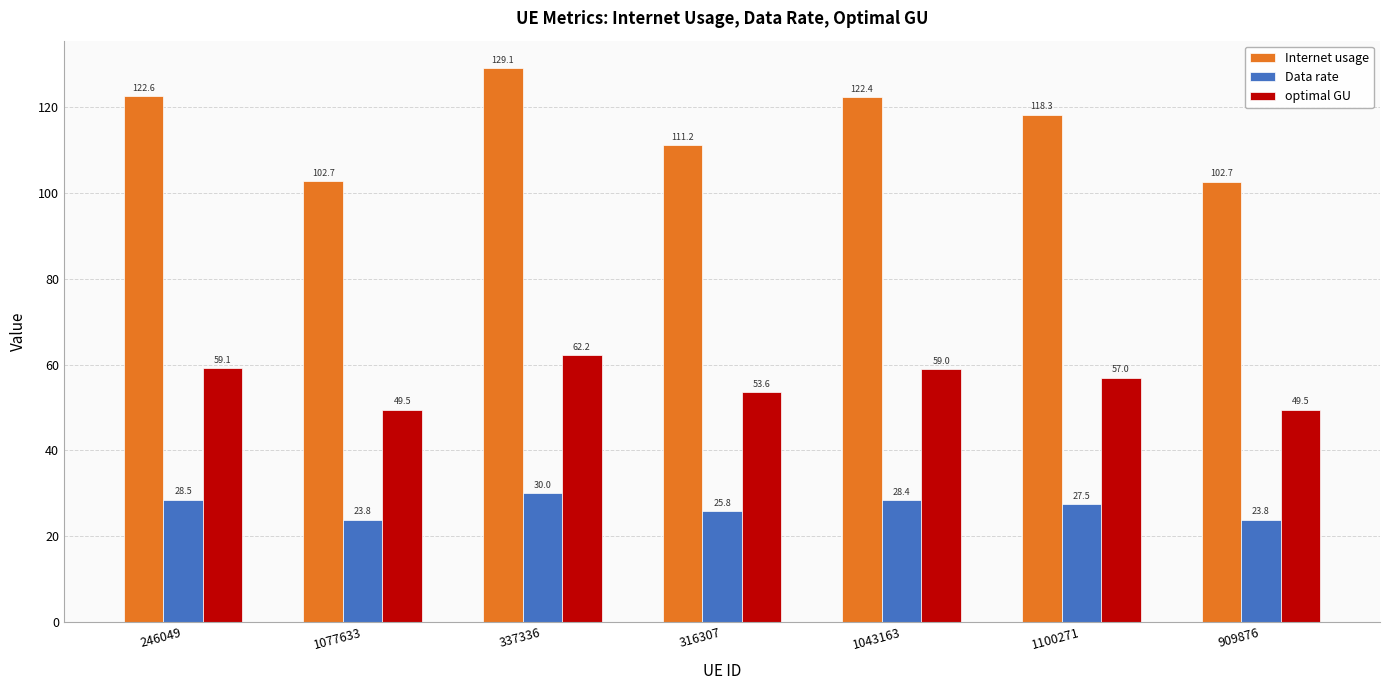

At which label is optimal GU closest to 55?

316307